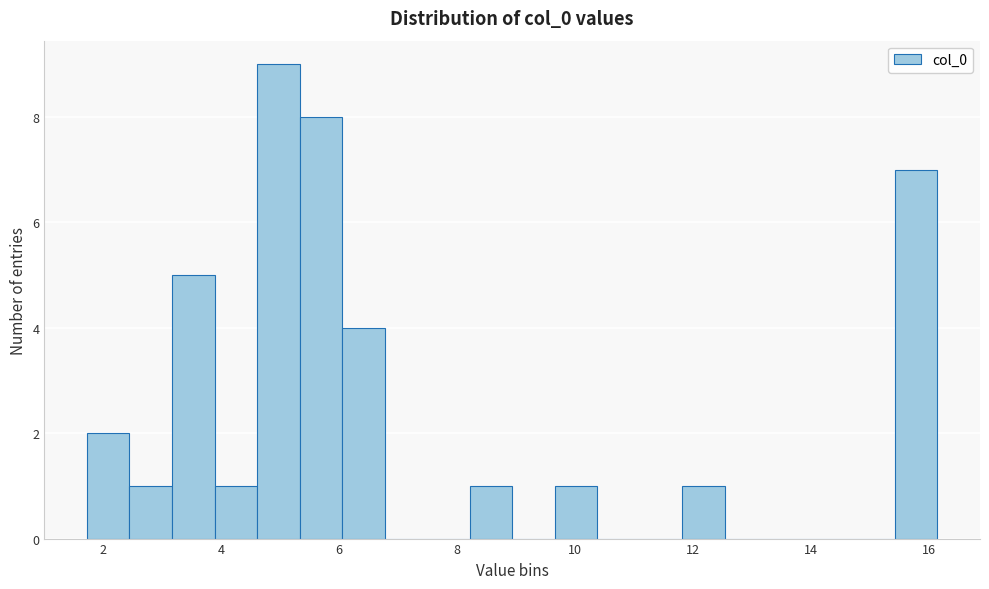

Read against the x-axis, roughly where is the centre of the tallest bar?

5.0